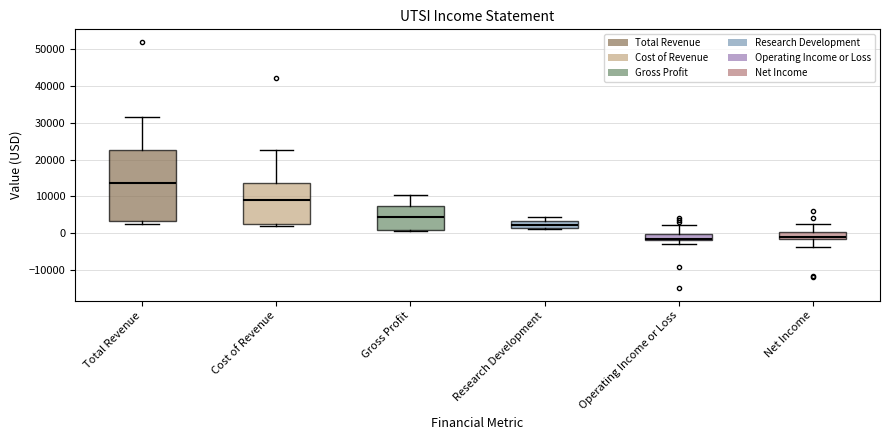

Reading left to right, transcribe this box plot: for each box, give where its median line is, the range the box spans, and where its two whiskers end, as read against the y-axis. The values are not printed on the chart, so give them approximately, as read against the axis.

Total Revenue: median 14000, box 3000 to 23000, whiskers 3000 (just below the box's lower edge) to 32000
Cost of Revenue: median 9000, box 3000 to 14000, whiskers 2000 to 23000
Gross Profit: median 5000, box 1000 to 7000, whiskers 1000 to 11000
Research Development: median 2000, box 1000 to 3000, whiskers 1000 to 5000
Operating Income or Loss: median -2000 (just above the box's lower edge), box -2000 to 0, whiskers -3000 to 2000
Net Income: median -1000, box -2000 to 0, whiskers -4000 to 2000